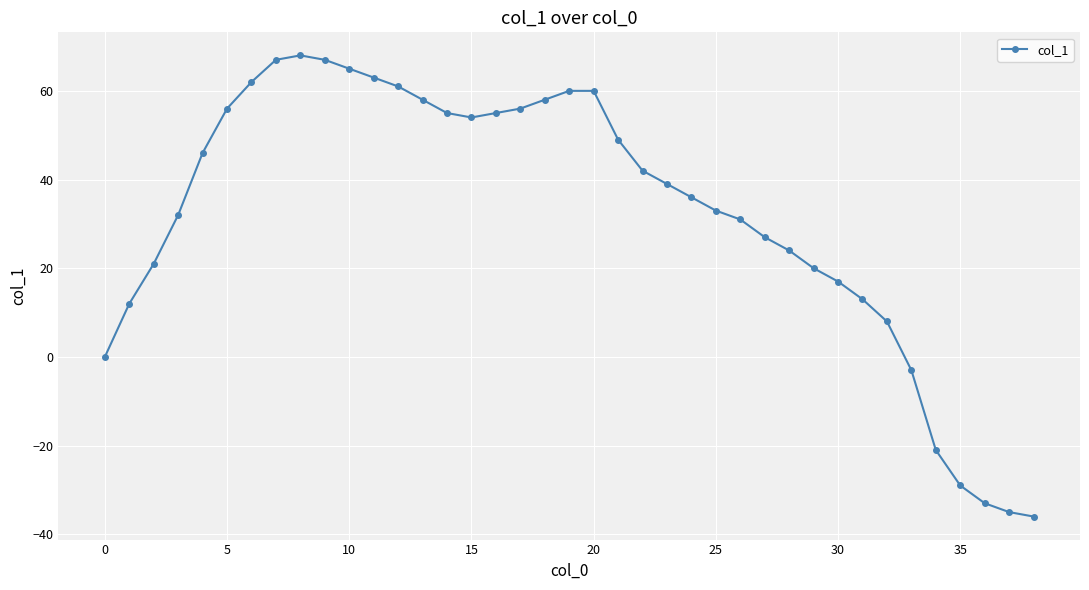

What is the value of the 38th point from the left?

-35